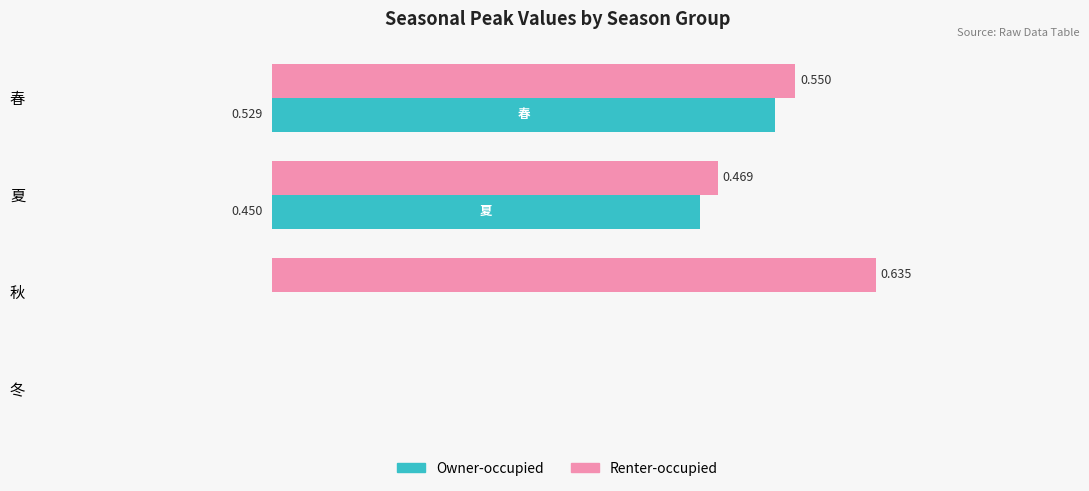

Which series has the largest total across all categories?

Renter-occupied